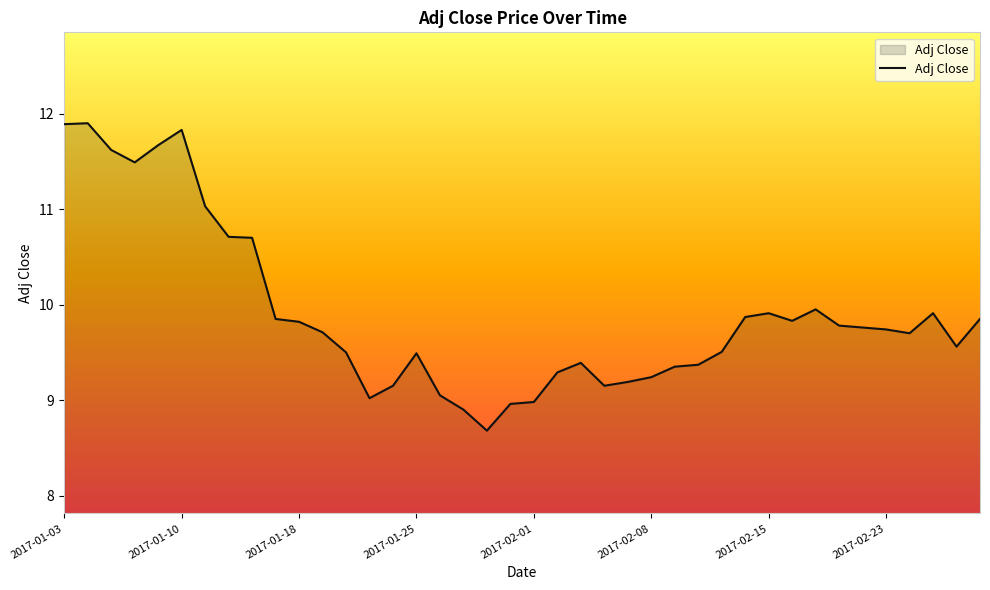

What is the maximum value shown in the chart?

11.9